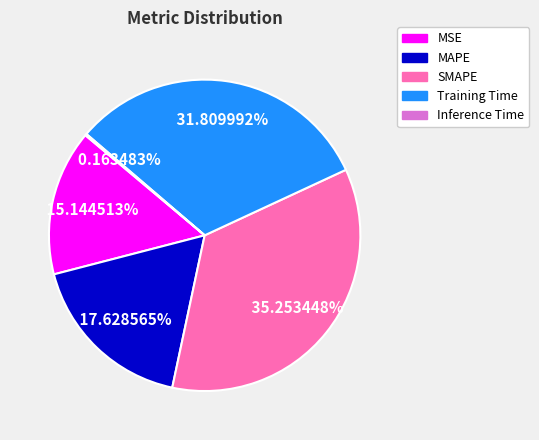

Approximately how many times larger is the value at MSE compared to Training Time?

0.5